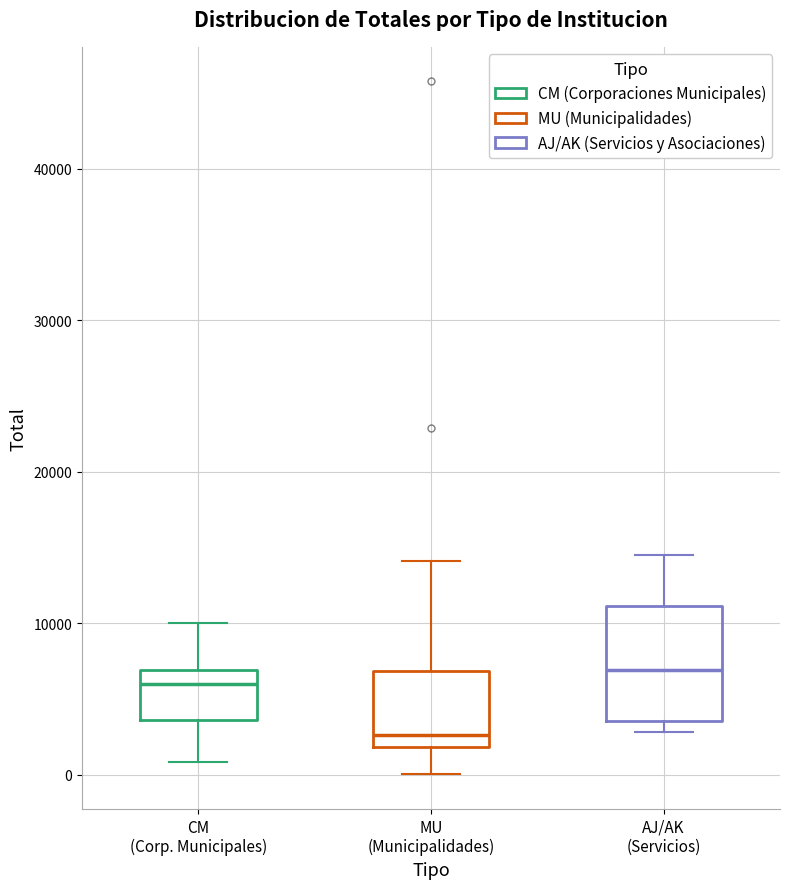

Comparing the boxes themselves (not the whiskers), which one is the tallest?

AJ/AK (Servicios)